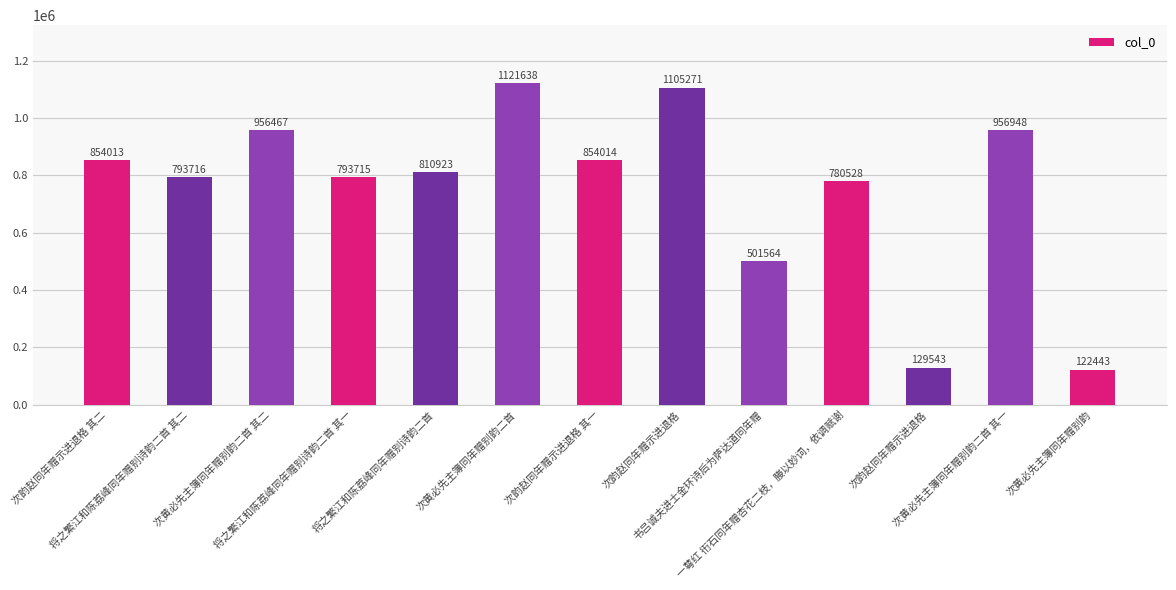

How many bars are there in total?

13